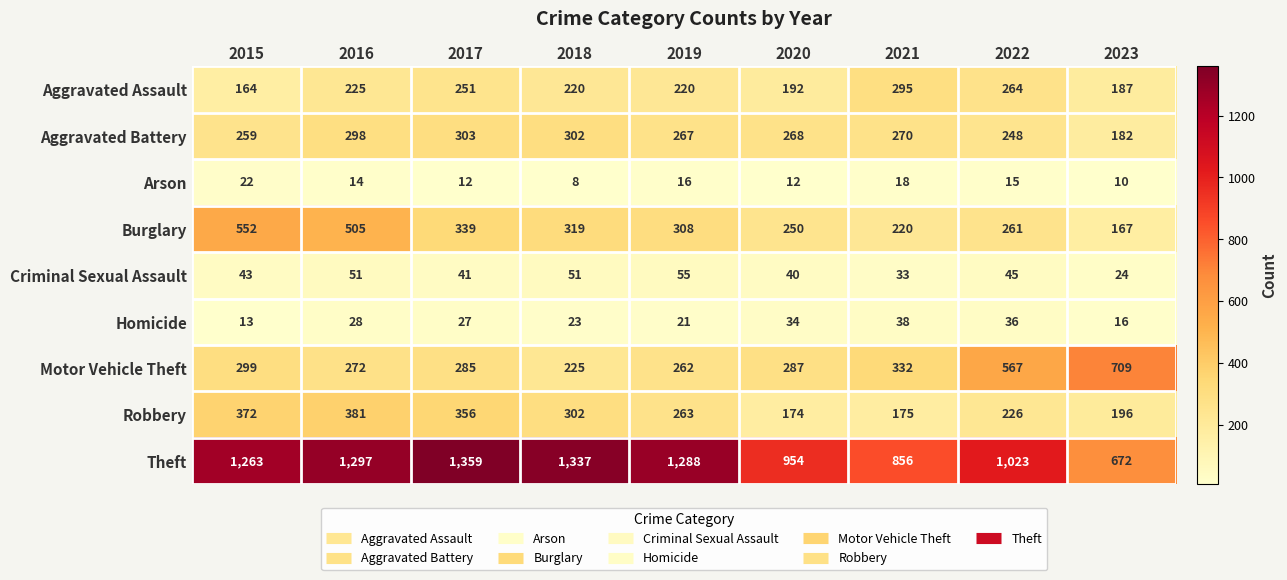

What is the difference between the maximum and minimum values in the Aggravated Assault series?

131